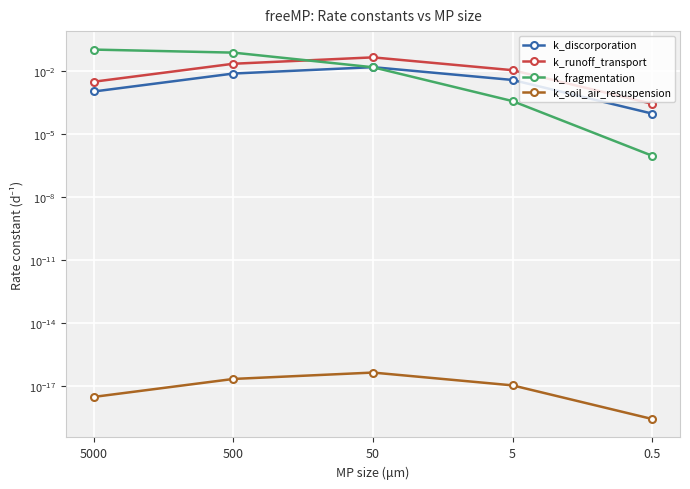

Is the value of k_discorporation at 5 greater than the value of k_fragmentation at 0.5?

Yes